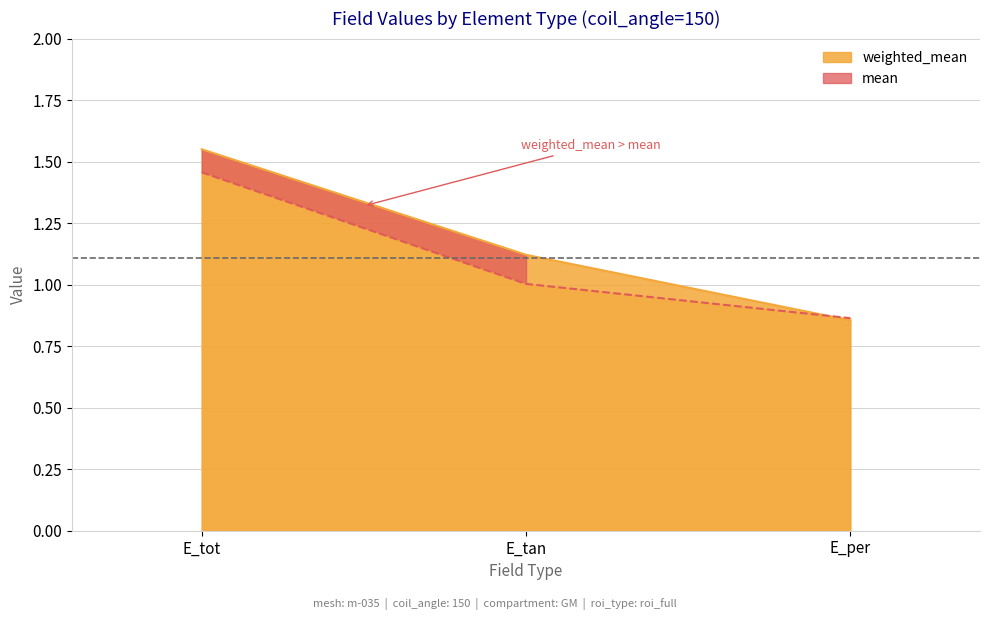

The weighted_mean series shows 1.0 at E_tot. True or false?

False